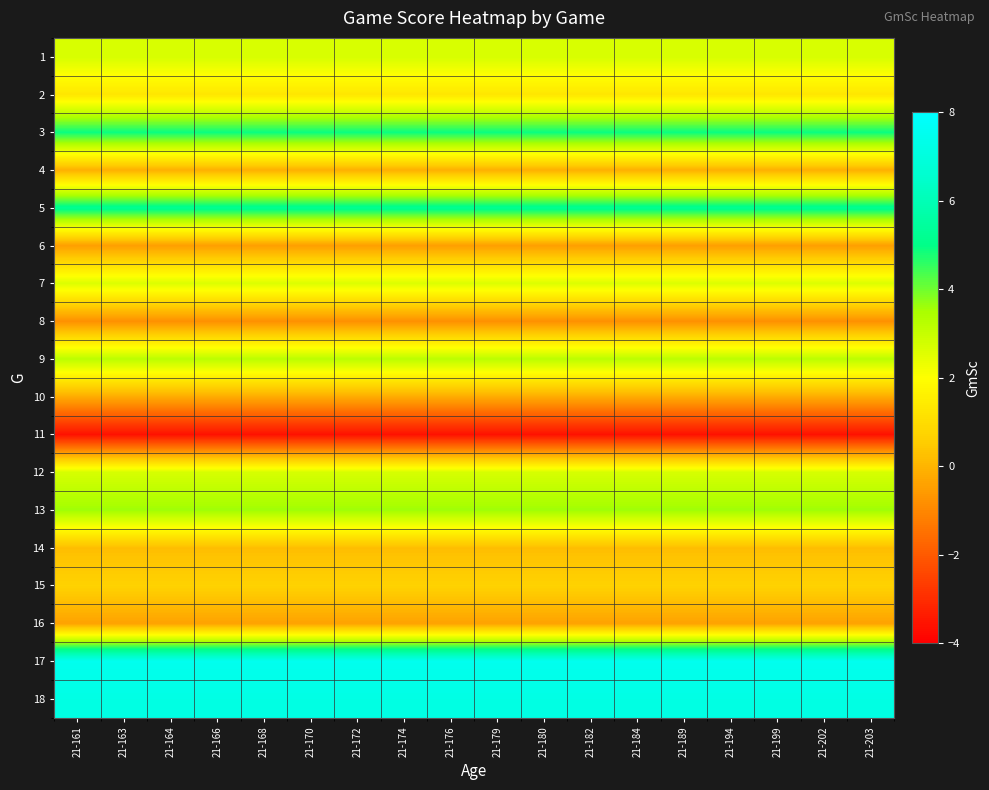

Reading right to left, transcribe all the data shown in this chart.

1: 21-203=2.7	21-202=2.7	21-199=2.7	21-194=2.7	21-189=2.7	21-184=2.7	21-182=2.7	21-180=2.7	21-179=2.7	21-176=2.7	21-174=2.7	21-172=2.7	21-170=2.7	21-168=2.7	21-166=2.7	21-164=2.7	21-163=2.7	21-161=2.7
2: 21-203=1.3	21-202=1.3	21-199=1.3	21-194=1.3	21-189=1.3	21-184=1.3	21-182=1.3	21-180=1.3	21-179=1.3	21-176=1.3	21-174=1.3	21-172=1.3	21-170=1.3	21-168=1.3	21-166=1.3	21-164=1.3	21-163=1.3	21-161=1.3
3: 21-203=4.9	21-202=4.9	21-199=4.9	21-194=4.9	21-189=4.9	21-184=4.9	21-182=4.9	21-180=4.9	21-179=4.9	21-176=4.9	21-174=4.9	21-172=4.9	21-170=4.9	21-168=4.9	21-166=4.9	21-164=4.9	21-163=4.9	21-161=4.9
4: 21-203=-0.1	21-202=-0.1	21-199=-0.1	21-194=-0.1	21-189=-0.1	21-184=-0.1	21-182=-0.1	21-180=-0.1	21-179=-0.1	21-176=-0.1	21-174=-0.1	21-172=-0.1	21-170=-0.1	21-168=-0.1	21-166=-0.1	21-164=-0.1	21-163=-0.1	21-161=-0.1
5: 21-203=5.2	21-202=5.2	21-199=5.2	21-194=5.2	21-189=5.2	21-184=5.2	21-182=5.2	21-180=5.2	21-179=5.2	21-176=5.2	21-174=5.2	21-172=5.2	21-170=5.2	21-168=5.2	21-166=5.2	21-164=5.2	21-163=5.2	21-161=5.2
6: 21-203=-0.5	21-202=-0.5	21-199=-0.5	21-194=-0.5	21-189=-0.5	21-184=-0.5	21-182=-0.5	21-180=-0.5	21-179=-0.5	21-176=-0.5	21-174=-0.5	21-172=-0.5	21-170=-0.5	21-168=-0.5	21-166=-0.5	21-164=-0.5	21-163=-0.5	21-161=-0.5
7: 21-203=2.6	21-202=2.6	21-199=2.6	21-194=2.6	21-189=2.6	21-184=2.6	21-182=2.6	21-180=2.6	21-179=2.6	21-176=2.6	21-174=2.6	21-172=2.6	21-170=2.6	21-168=2.6	21-166=2.6	21-164=2.6	21-163=2.6	21-161=2.6
8: 21-203=-0.8	21-202=-0.8	21-199=-0.8	21-194=-0.8	21-189=-0.8	21-184=-0.8	21-182=-0.8	21-180=-0.8	21-179=-0.8	21-176=-0.8	21-174=-0.8	21-172=-0.8	21-170=-0.8	21-168=-0.8	21-166=-0.8	21-164=-0.8	21-163=-0.8	21-161=-0.8
9: 21-203=3.2	21-202=3.2	21-199=3.2	21-194=3.2	21-189=3.2	21-184=3.2	21-182=3.2	21-180=3.2	21-179=3.2	21-176=3.2	21-174=3.2	21-172=3.2	21-170=3.2	21-168=3.2	21-166=3.2	21-164=3.2	21-163=3.2	21-161=3.2
10: 21-203=-0.2	21-202=-0.2	21-199=-0.2	21-194=-0.2	21-189=-0.2	21-184=-0.2	21-182=-0.2	21-180=-0.2	21-179=-0.2	21-176=-0.2	21-174=-0.2	21-172=-0.2	21-170=-0.2	21-168=-0.2	21-166=-0.2	21-164=-0.2	21-163=-0.2	21-161=-0.2
11: 21-203=-3.6	21-202=-3.6	21-199=-3.6	21-194=-3.6	21-189=-3.6	21-184=-3.6	21-182=-3.6	21-180=-3.6	21-179=-3.6	21-176=-3.6	21-174=-3.6	21-172=-3.6	21-170=-3.6	21-168=-3.6	21-166=-3.6	21-164=-3.6	21-163=-3.6	21-161=-3.6
12: 21-203=2.7	21-202=2.7	21-199=2.7	21-194=2.7	21-189=2.7	21-184=2.7	21-182=2.7	21-180=2.7	21-179=2.7	21-176=2.7	21-174=2.7	21-172=2.7	21-170=2.7	21-168=2.7	21-166=2.7	21-164=2.7	21-163=2.7	21-161=2.7
13: 21-203=3.6	21-202=3.6	21-199=3.6	21-194=3.6	21-189=3.6	21-184=3.6	21-182=3.6	21-180=3.6	21-179=3.6	21-176=3.6	21-174=3.6	21-172=3.6	21-170=3.6	21-168=3.6	21-166=3.6	21-164=3.6	21-163=3.6	21-161=3.6
14: 21-203=0.2	21-202=0.2	21-199=0.2	21-194=0.2	21-189=0.2	21-184=0.2	21-182=0.2	21-180=0.2	21-179=0.2	21-176=0.2	21-174=0.2	21-172=0.2	21-170=0.2	21-168=0.2	21-166=0.2	21-164=0.2	21-163=0.2	21-161=0.2
15: 21-203=0.7	21-202=0.7	21-199=0.7	21-194=0.7	21-189=0.7	21-184=0.7	21-182=0.7	21-180=0.7	21-179=0.7	21-176=0.7	21-174=0.7	21-172=0.7	21-170=0.7	21-168=0.7	21-166=0.7	21-164=0.7	21-163=0.7	21-161=0.7
16: 21-203=-0.4	21-202=-0.4	21-199=-0.4	21-194=-0.4	21-189=-0.4	21-184=-0.4	21-182=-0.4	21-180=-0.4	21-179=-0.4	21-176=-0.4	21-174=-0.4	21-172=-0.4	21-170=-0.4	21-168=-0.4	21-166=-0.4	21-164=-0.4	21-163=-0.4	21-161=-0.4
17: 21-203=7.5	21-202=7.5	21-199=7.5	21-194=7.5	21-189=7.5	21-184=7.5	21-182=7.5	21-180=7.5	21-179=7.5	21-176=7.5	21-174=7.5	21-172=7.5	21-170=7.5	21-168=7.5	21-166=7.5	21-164=7.5	21-163=7.5	21-161=7.5
18: 21-203=7.2	21-202=7.2	21-199=7.2	21-194=7.2	21-189=7.2	21-184=7.2	21-182=7.2	21-180=7.2	21-179=7.2	21-176=7.2	21-174=7.2	21-172=7.2	21-170=7.2	21-168=7.2	21-166=7.2	21-164=7.2	21-163=7.2	21-161=7.2